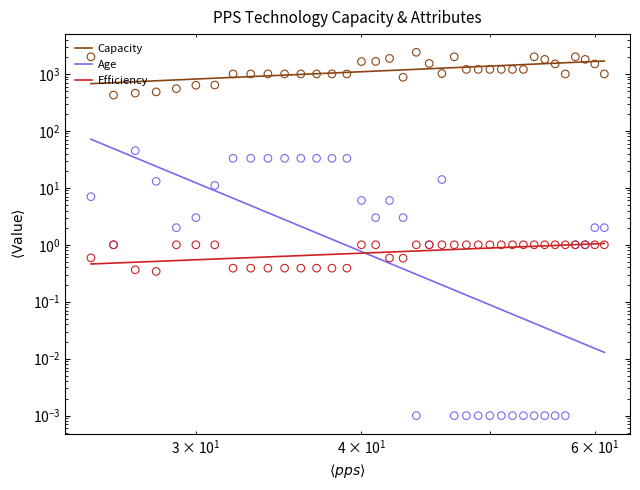

Is the value of Capacity at 12 greater than the value of Age at 24?

Yes